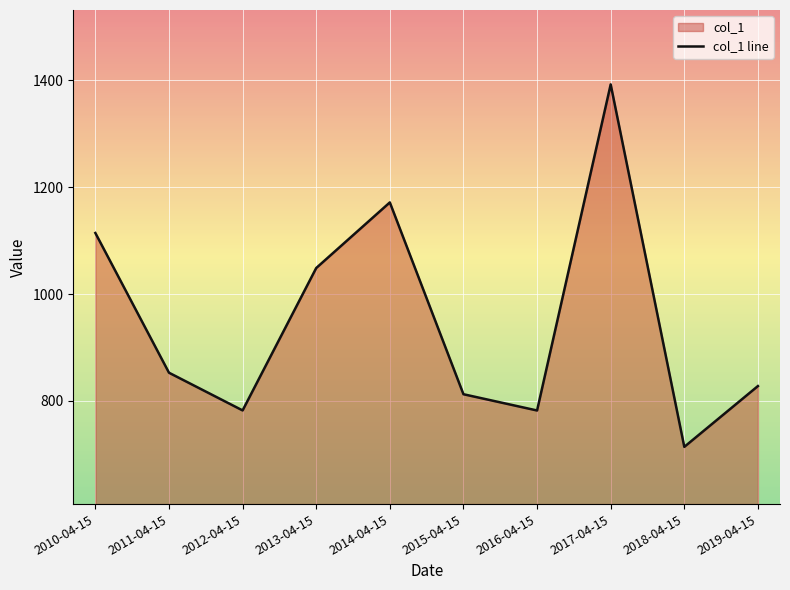

True or false: the data shows 714.0 at 2018-04-15.

True